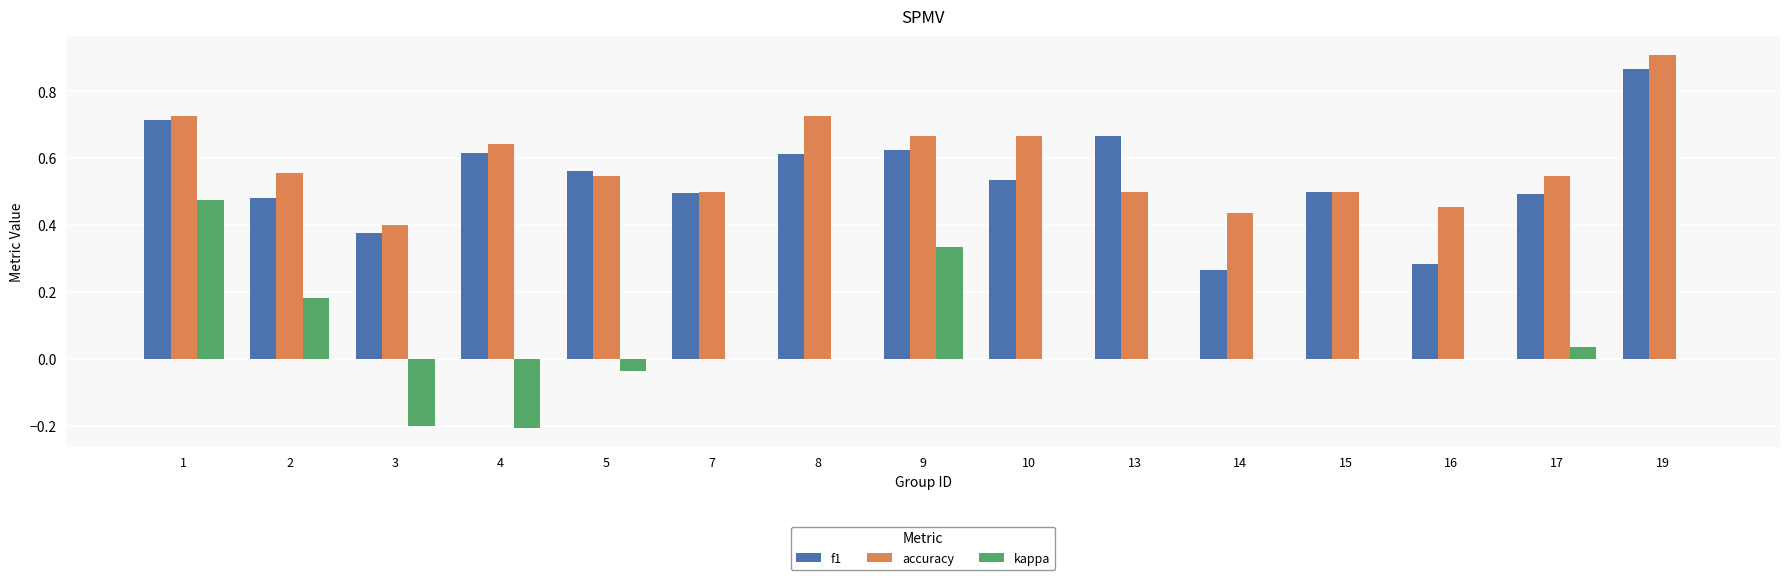

What is the total value across all series at 2?

1.2